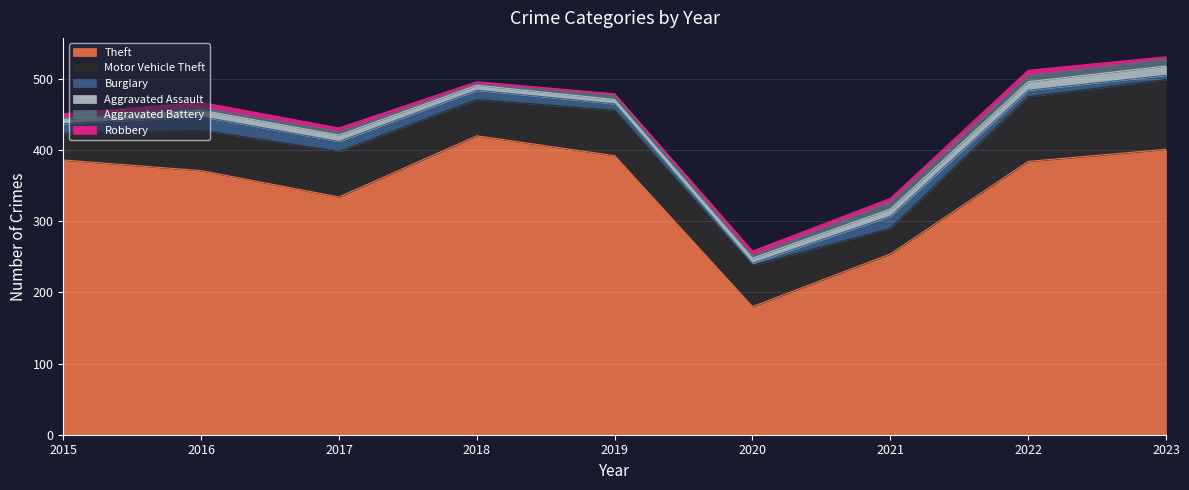

What is the difference between the maximum and second lowest values in the Burglary series?

13